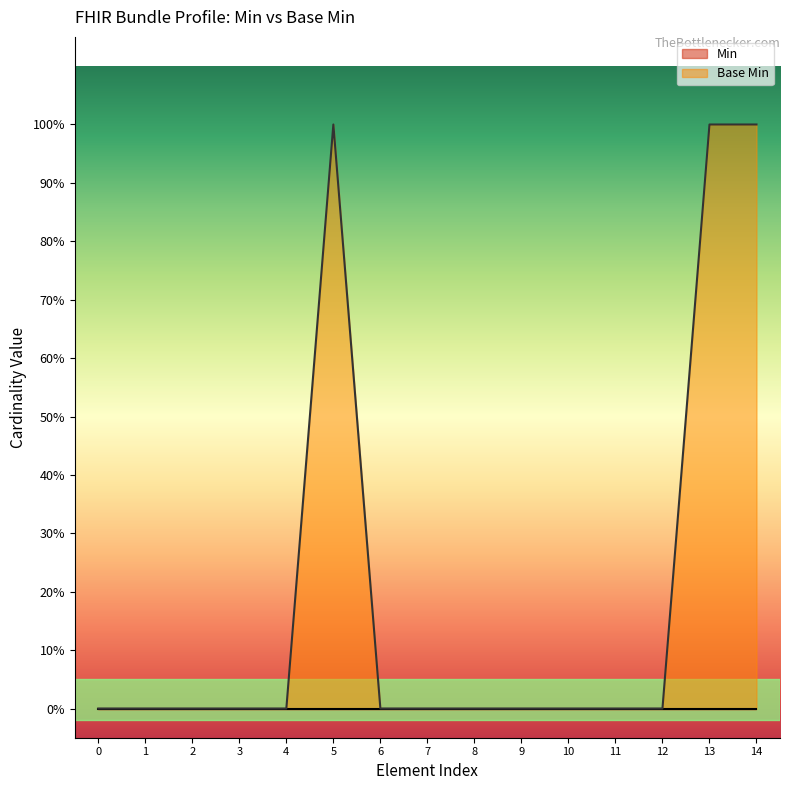

Count the number of values greater than 0.

3